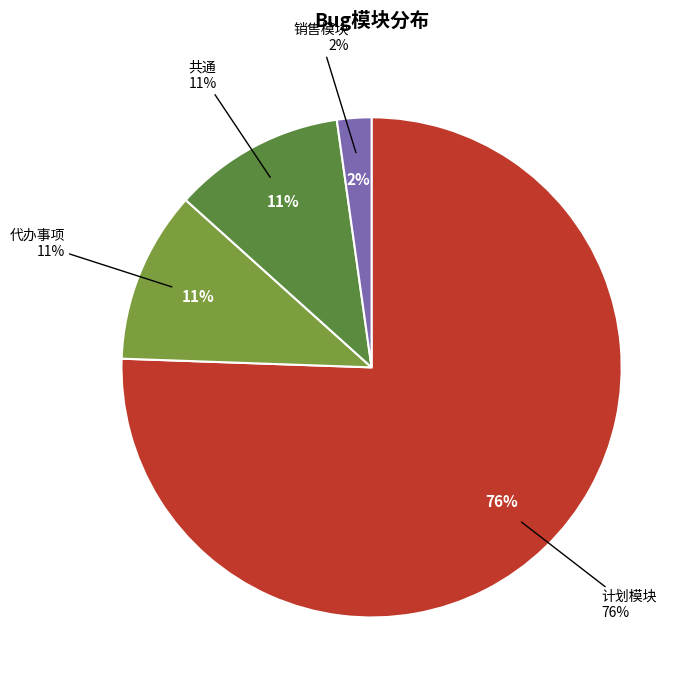

What is the smallest slice in the pie chart?

销售模块